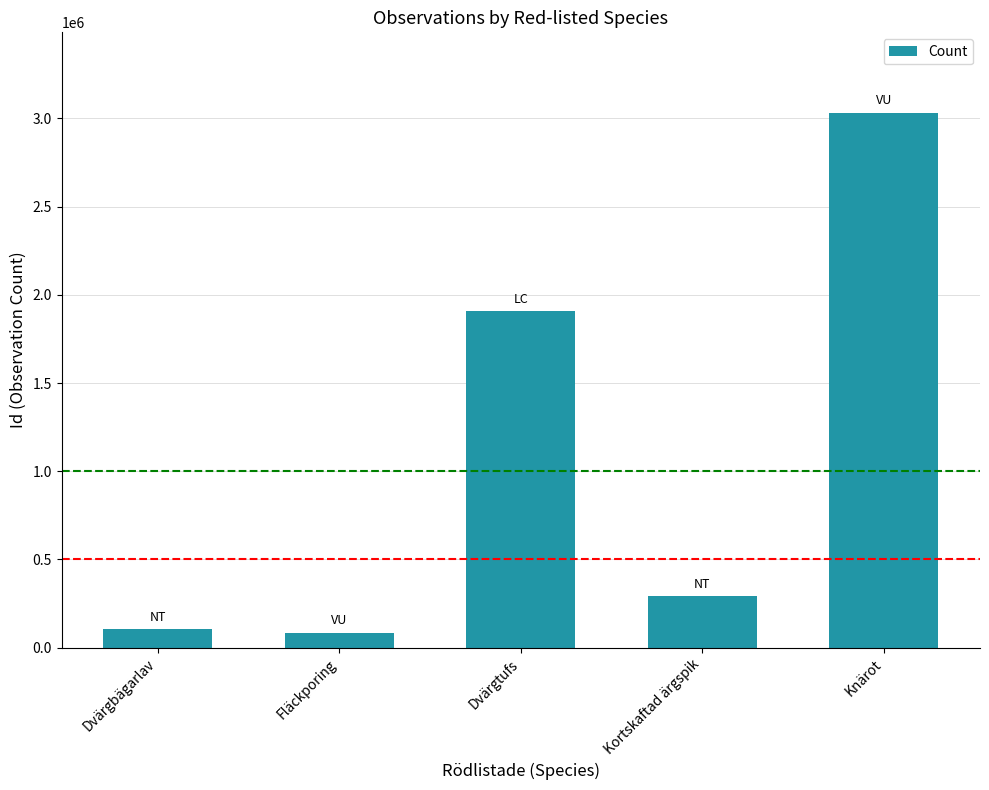

What is the change in value from Dvärgbägarlav to Dvärgtufs?

+1800005